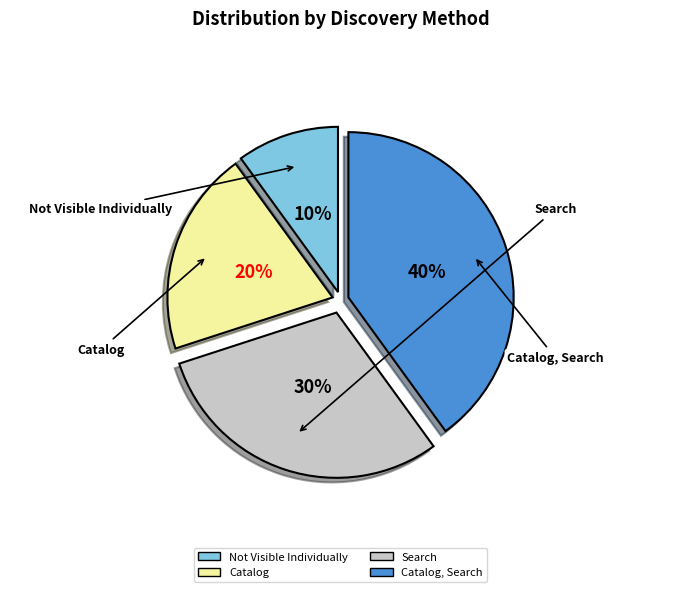

Rank the categories by value from lowest to highest.

Not Visible Individually, Catalog, Search, Catalog, Search